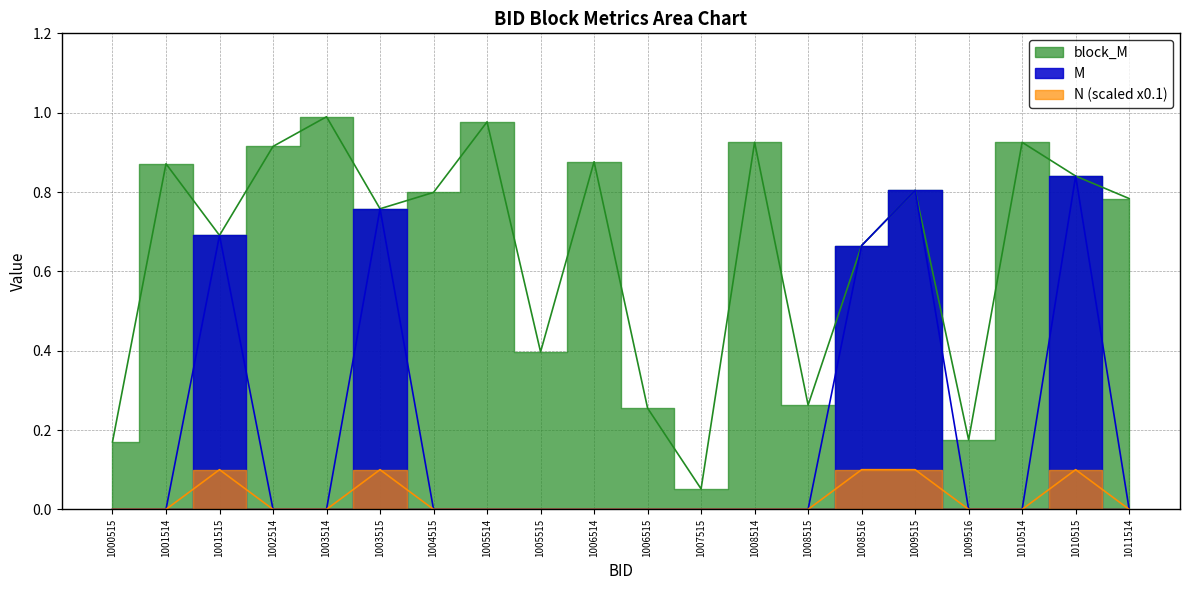

Where is the first local maximum for M?

1001515